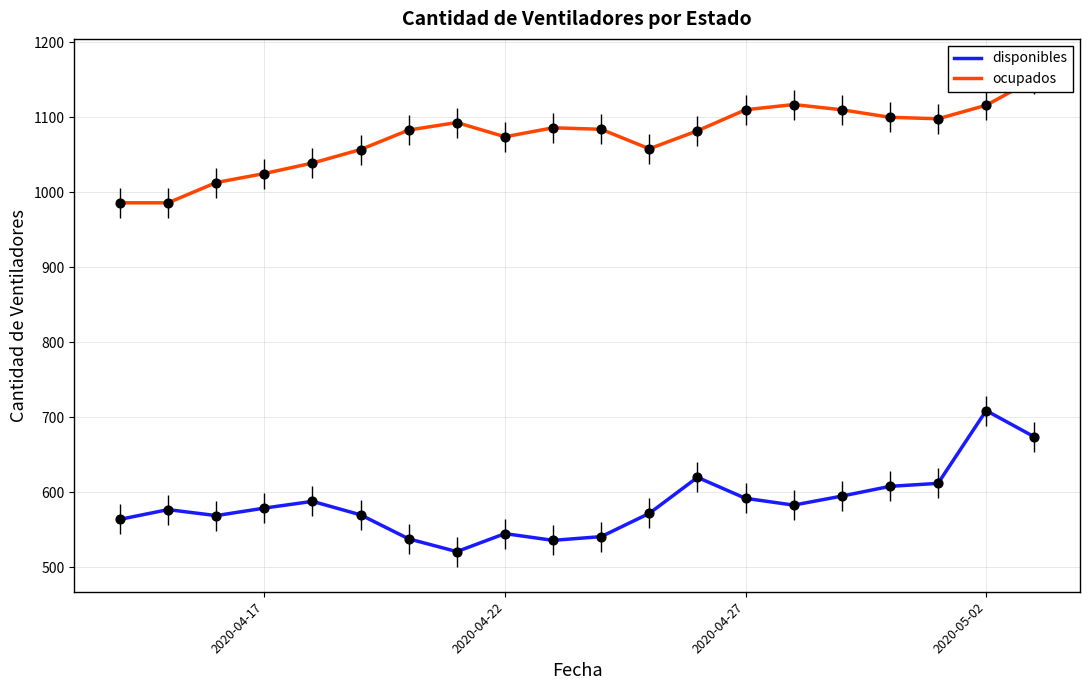

Which series reaches the maximum Y coordinate?

ocupados